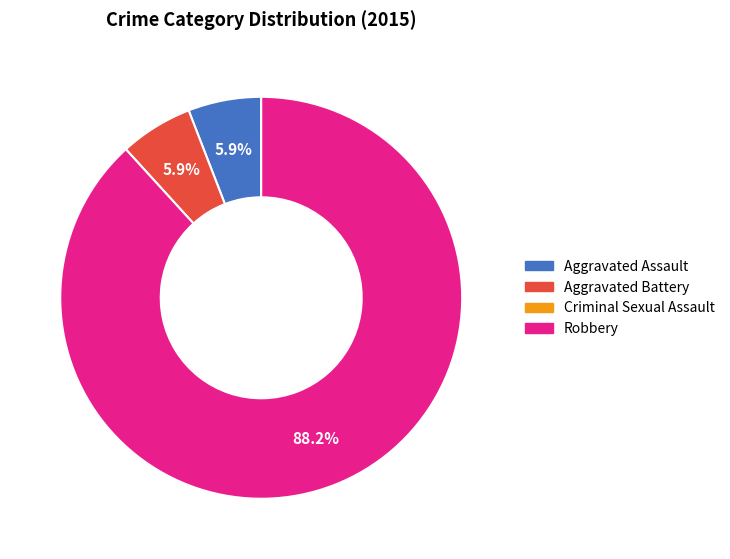

How many slices are in this pie chart?

3